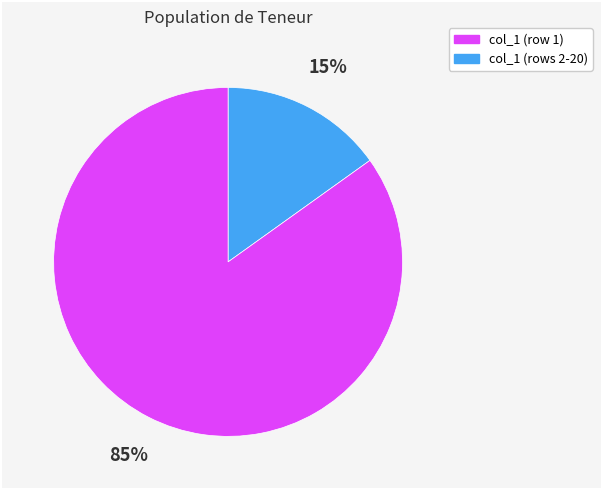

To the nearest percent, what is the average slice percentage?

50%